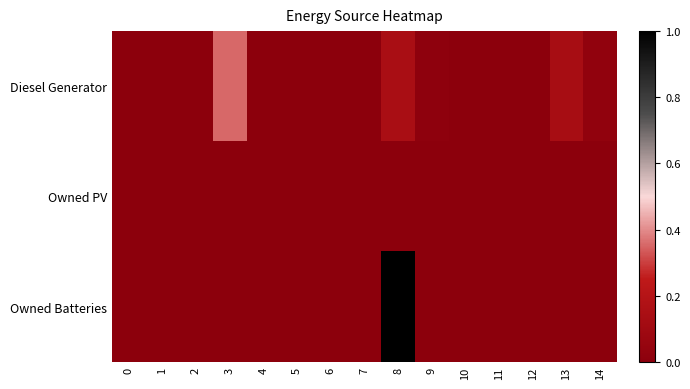

How many data points does each series have?

15